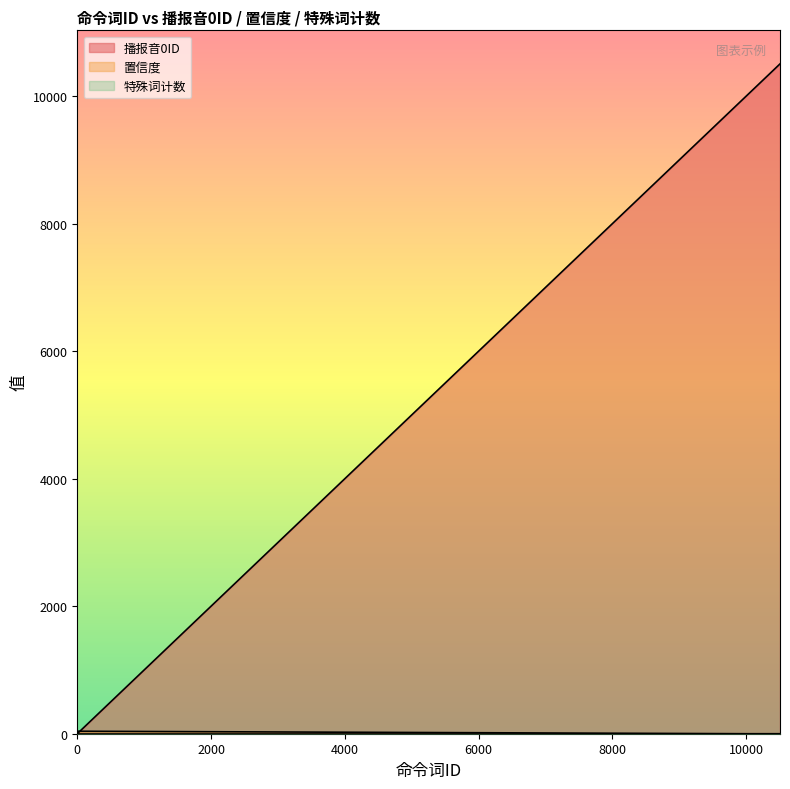

What is the average value of the 置信度 series?

17